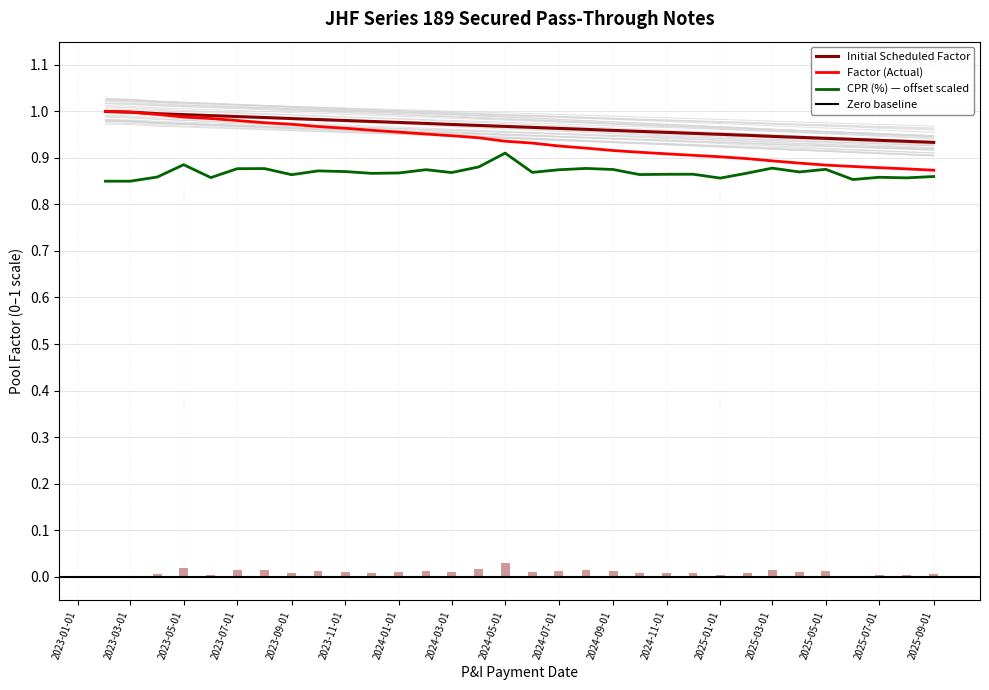

What is the highest value of the Initial Scheduled Factor series?

1.0